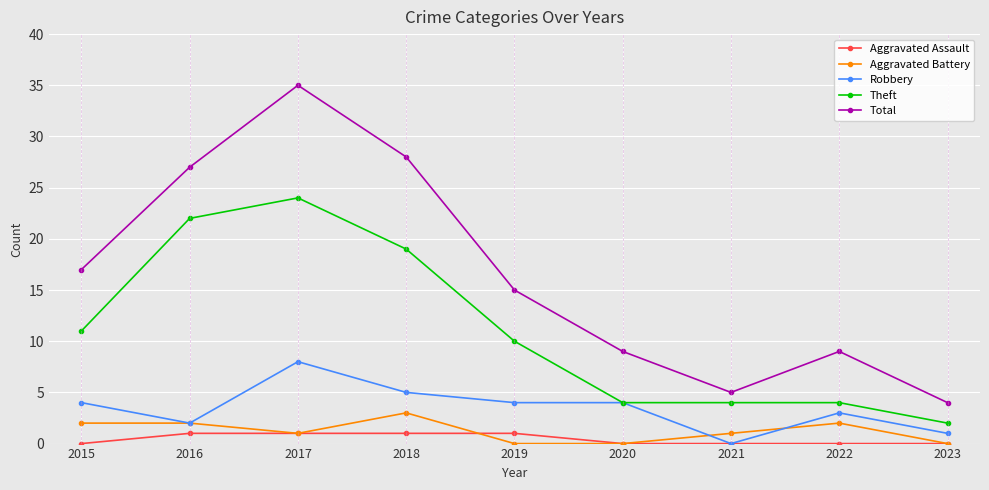

Count the Aggravated Battery values in the range 0 to 2.

8